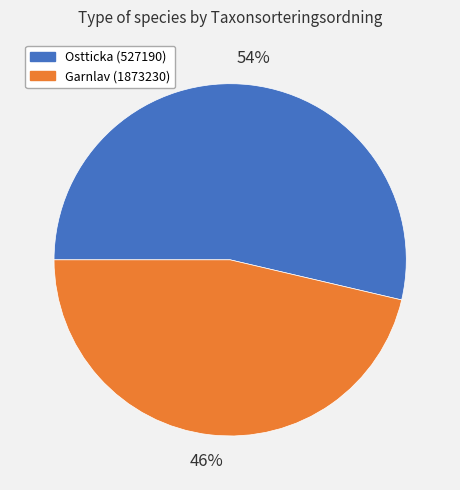

Which category has the smallest portion of the pie?

Garnlav (1873230)